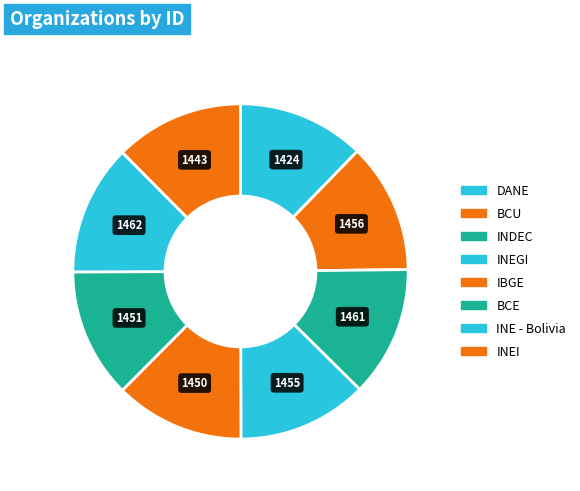

How many slices are in this pie chart?

8